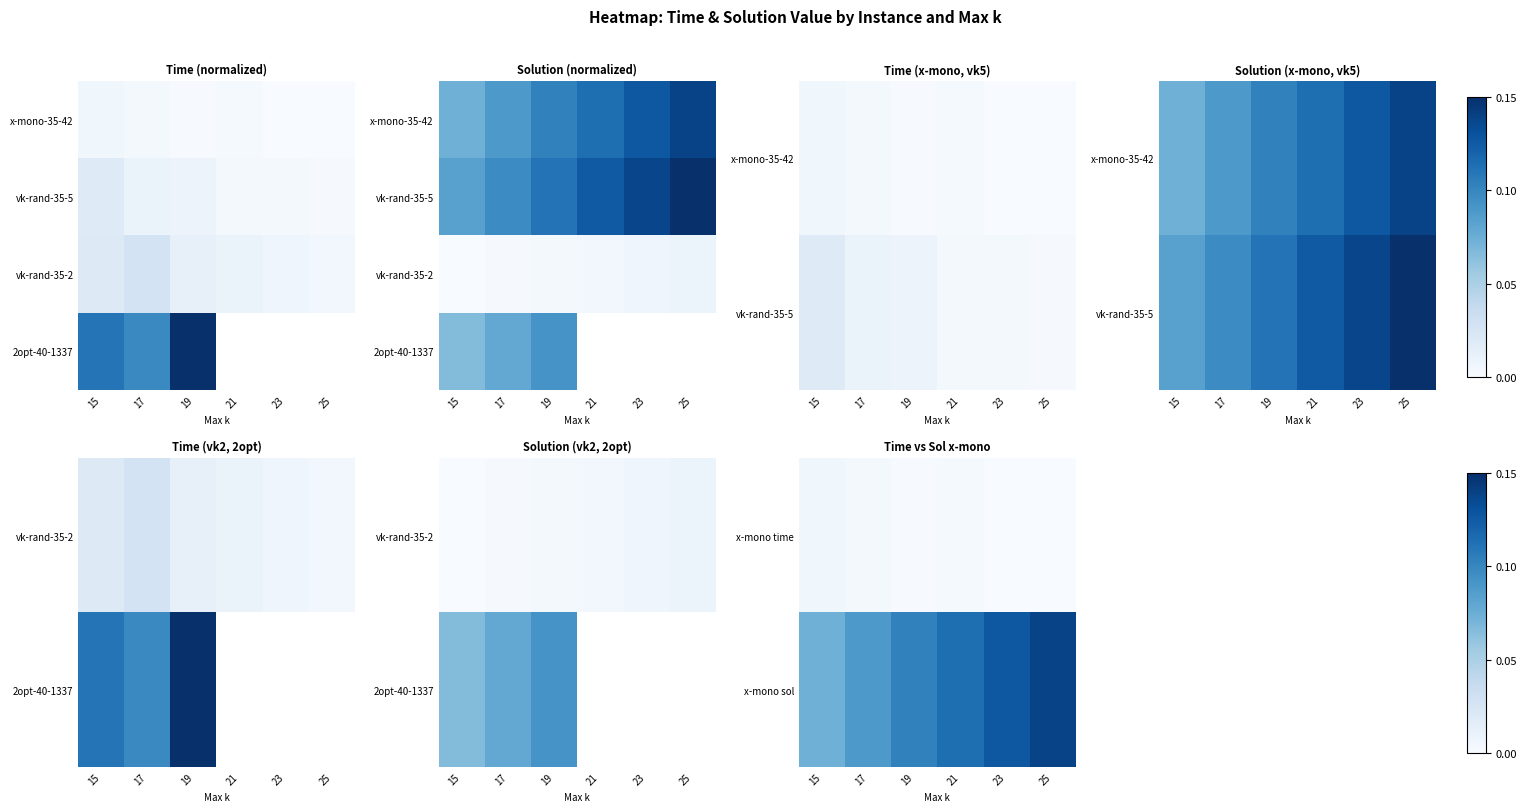

At how many categories does at least one series exceed 0?

6